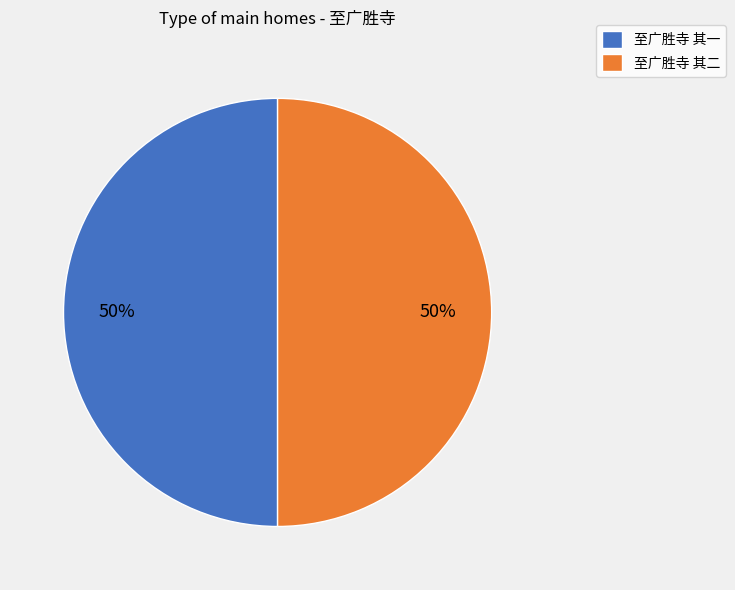

Is it true that 至广胜寺 其二 is 40% of the pie?

False